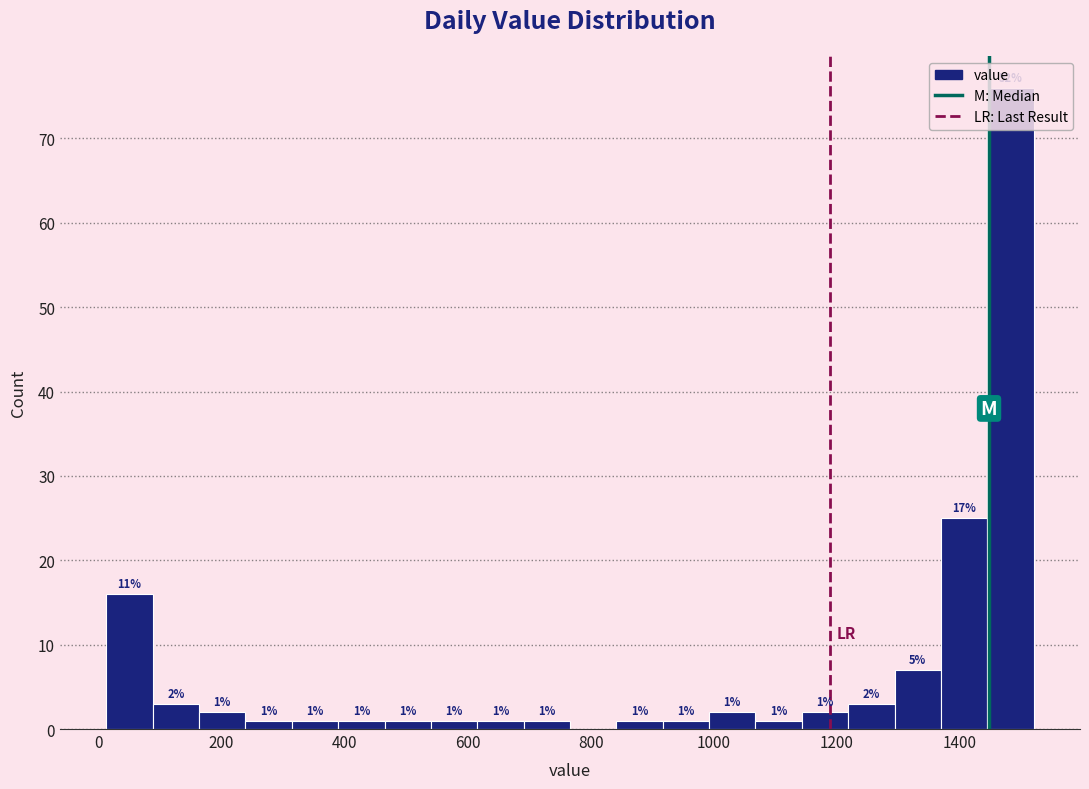

Read against the x-axis, roughly where is the centre of the tallest bar?

1480